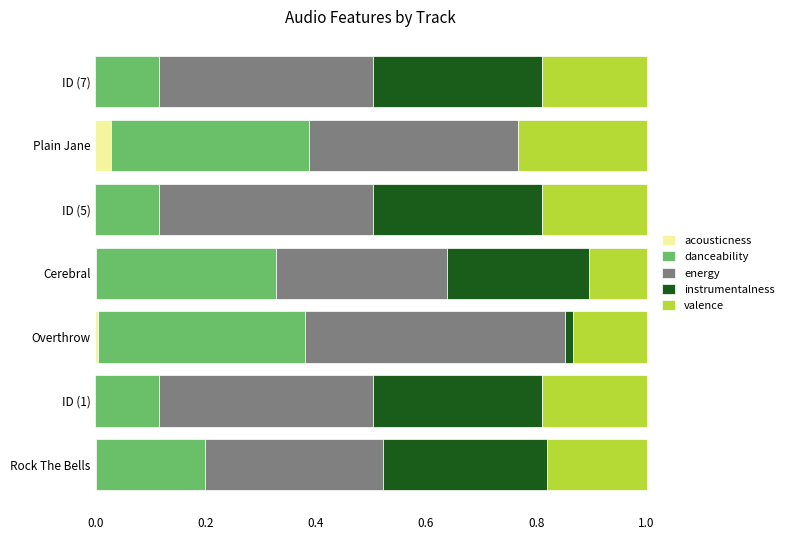

True or false: acousticness has a value of 0.0 at Rock The Bells.

True